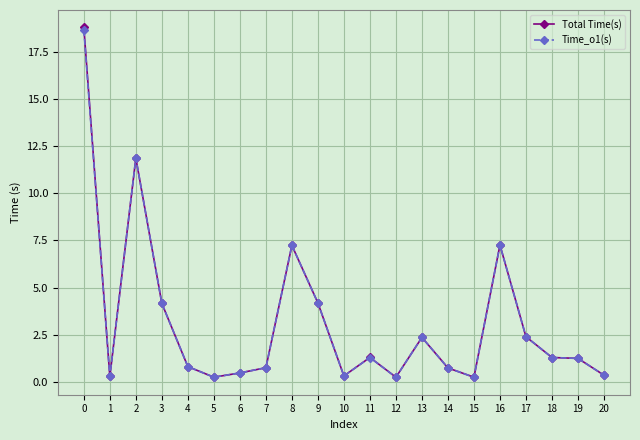

What is the maximum value for Total Time(s)?

18.8